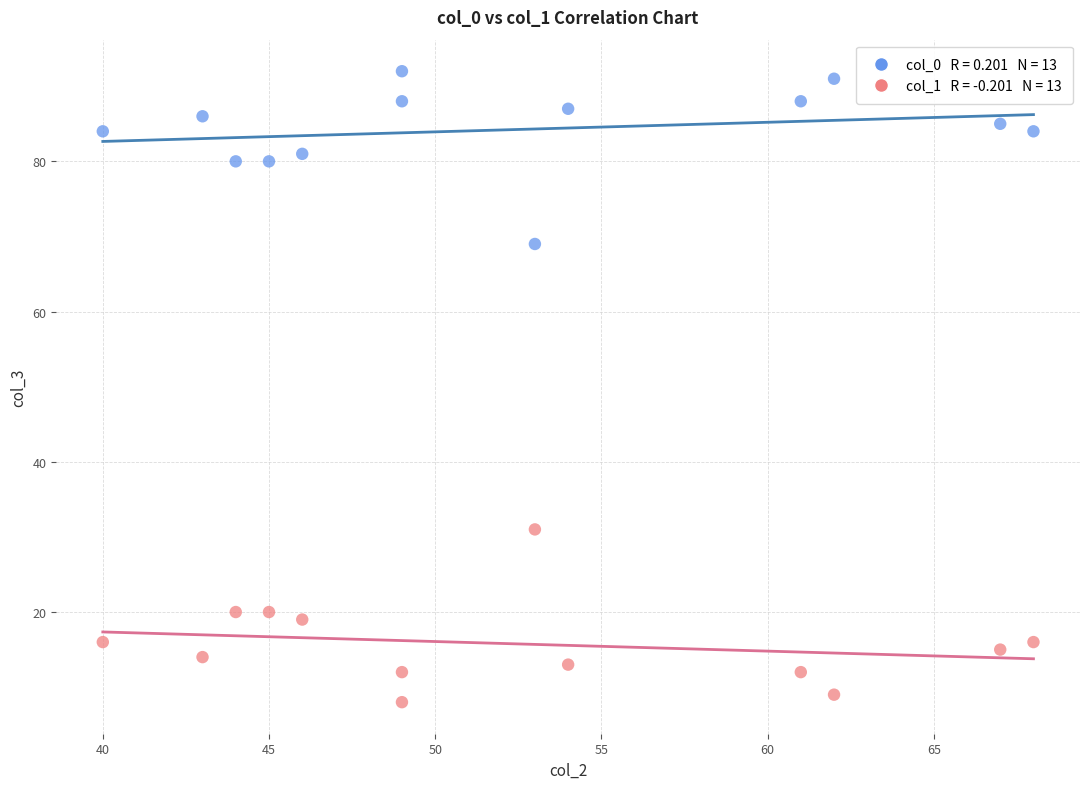

Across all data points, what is the range of Y values (max minus min)?

84